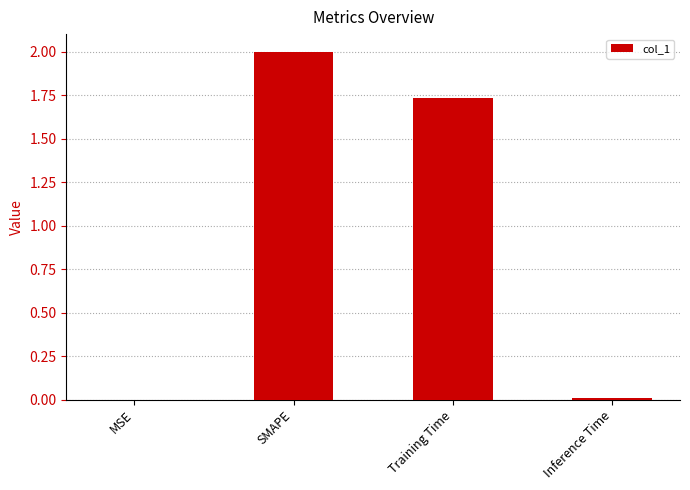

Where does the data first go above 1?

SMAPE